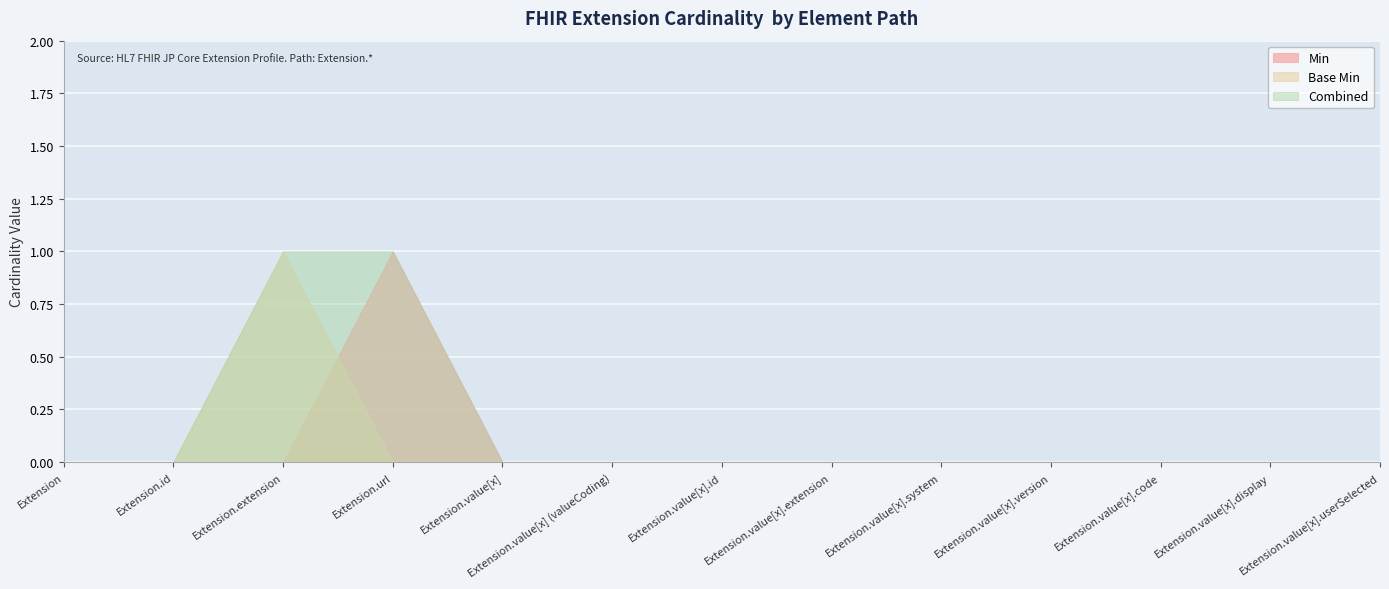

How many values in Base Min are above zero?

1